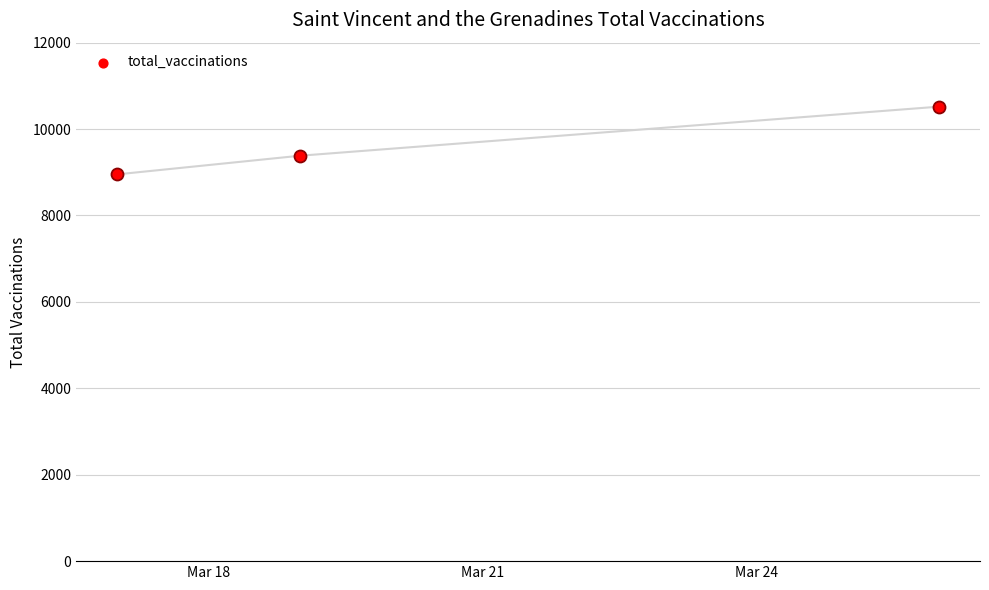

What is the ratio of the value at Mar 21 to the value at Mar 24?

0.9